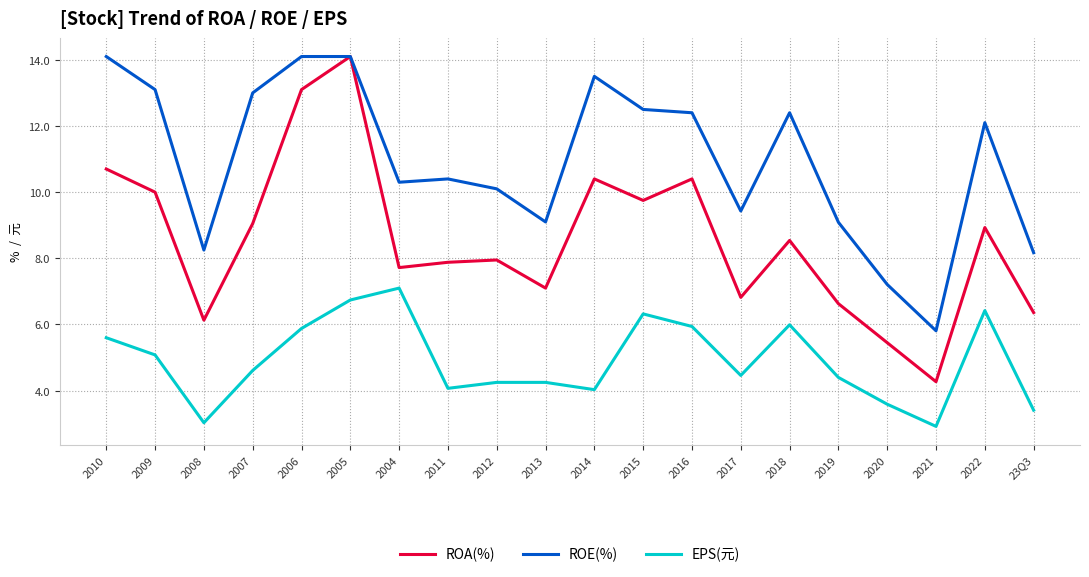

Which series has the largest total across all categories?

ROE(%)